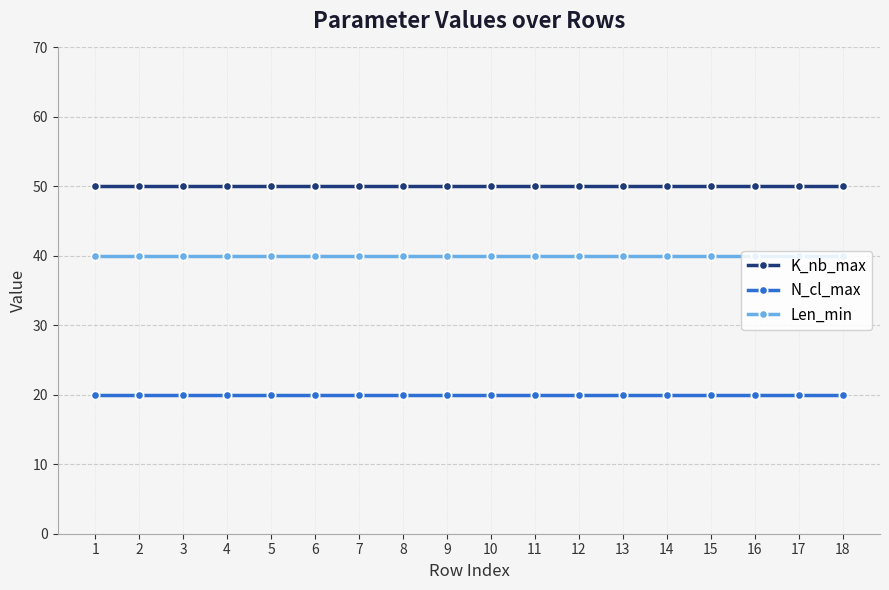

What is the approximate value of N_cl_max at 12?

20